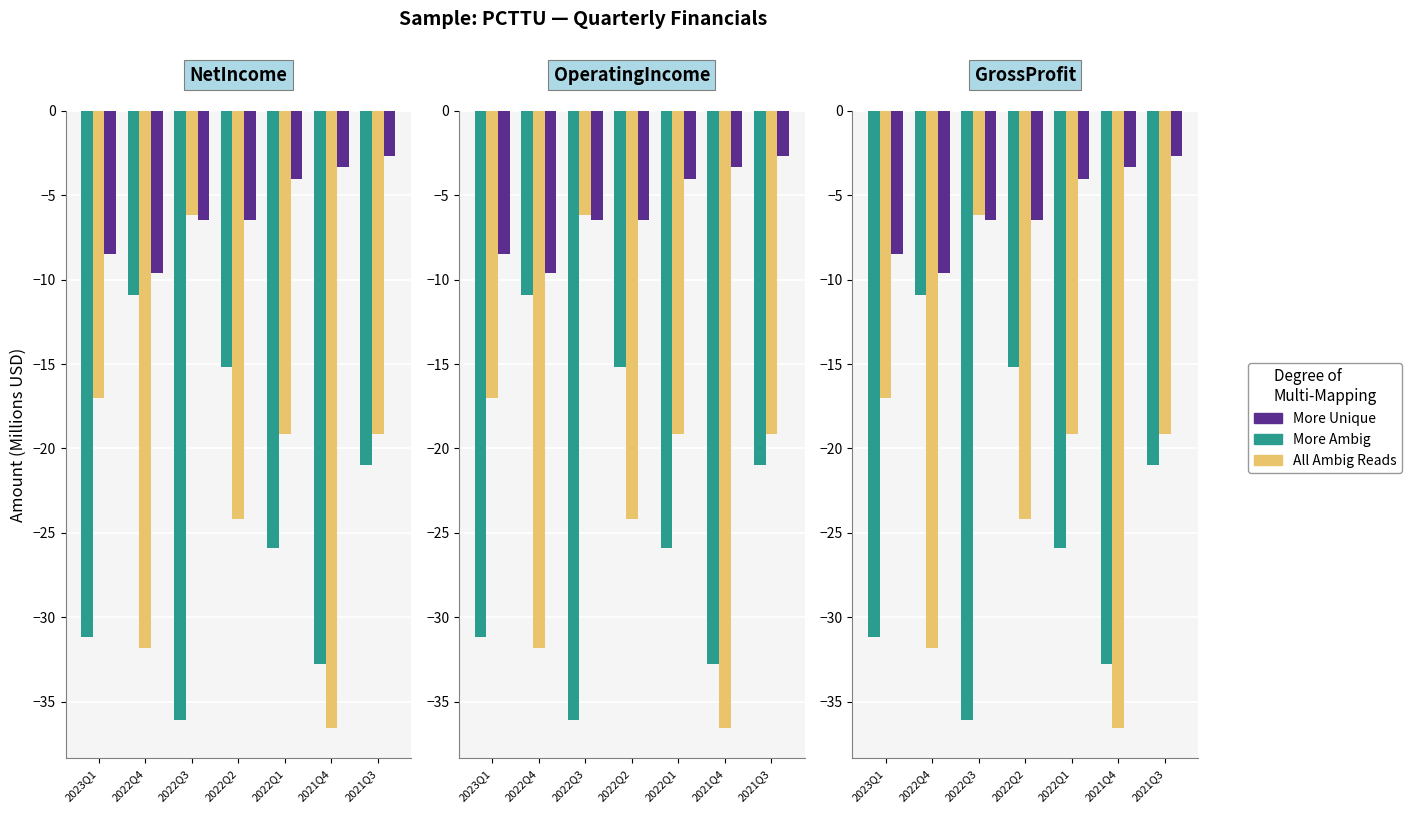

What position from the right is 2021Q4?

2